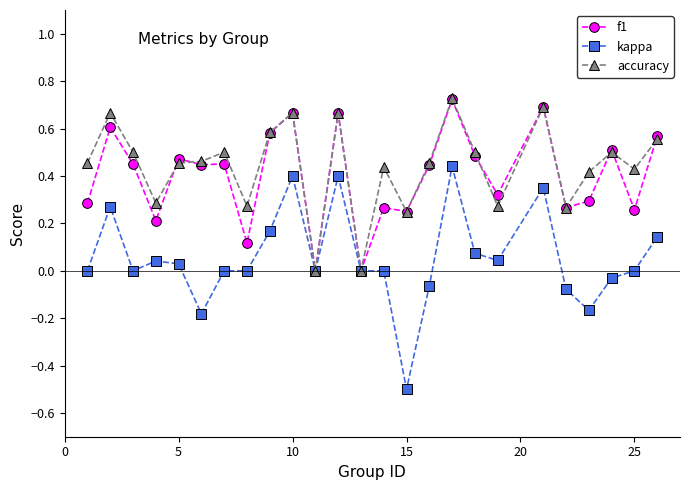

What is the minimum value shown in the chart?

-0.5